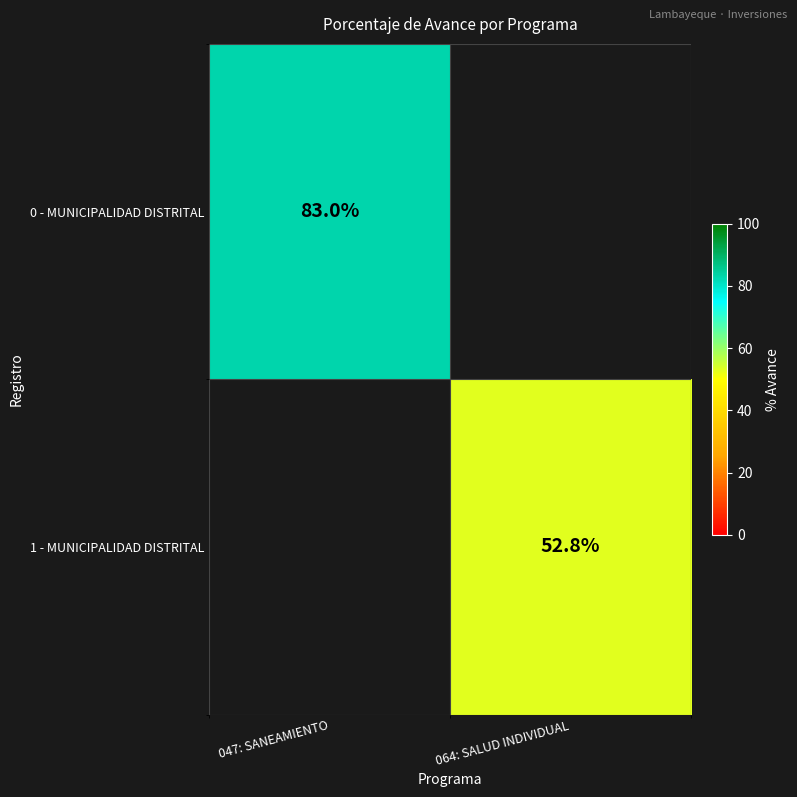

What is the greatest value displayed?

83.0